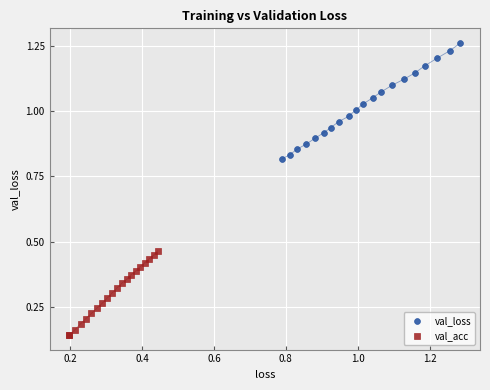

What are all the series names shown in the legend?

val_loss, val_acc